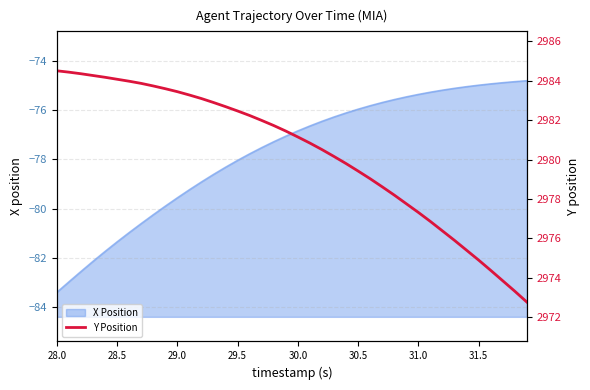

What is the minimum value for X Position?

-83.4